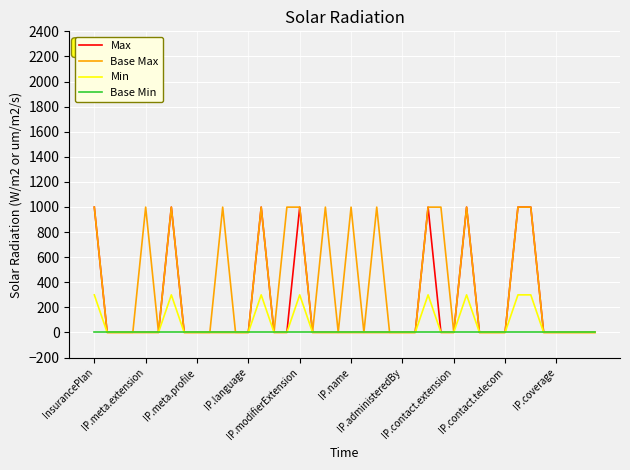

List the series in order of their overall mean, lowest first.

Base Min, Min, Max, Base Max